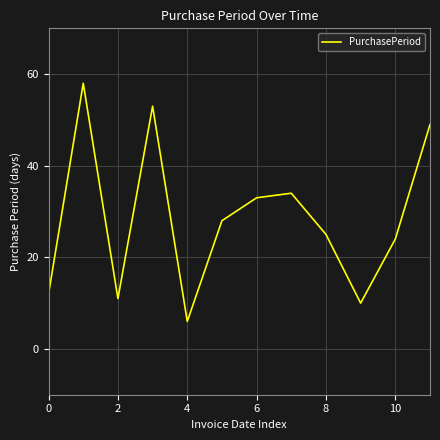

How many values are below 28?

6